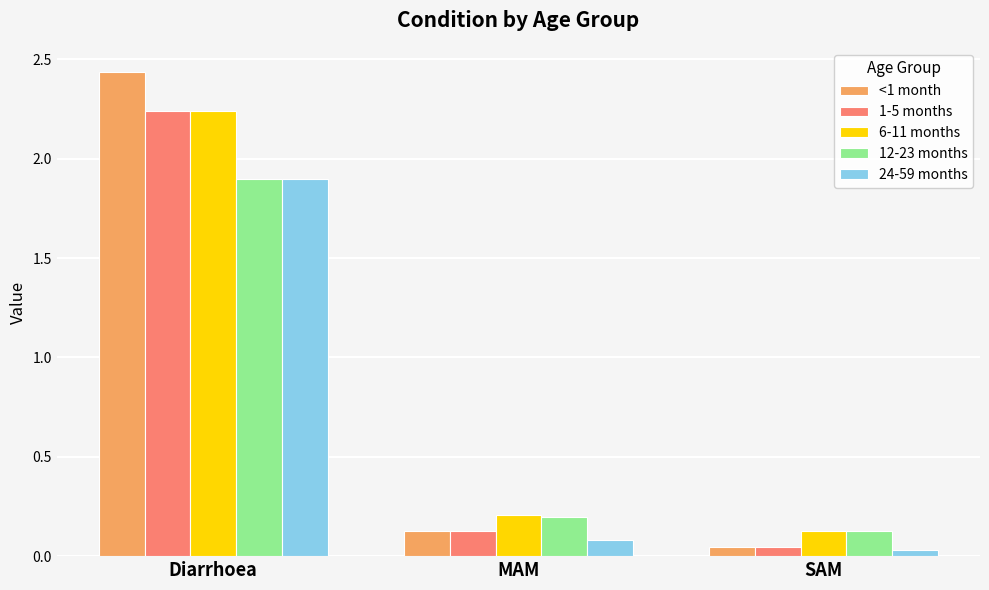

Which category has the lowest value in the 12-23 months series?

SAM